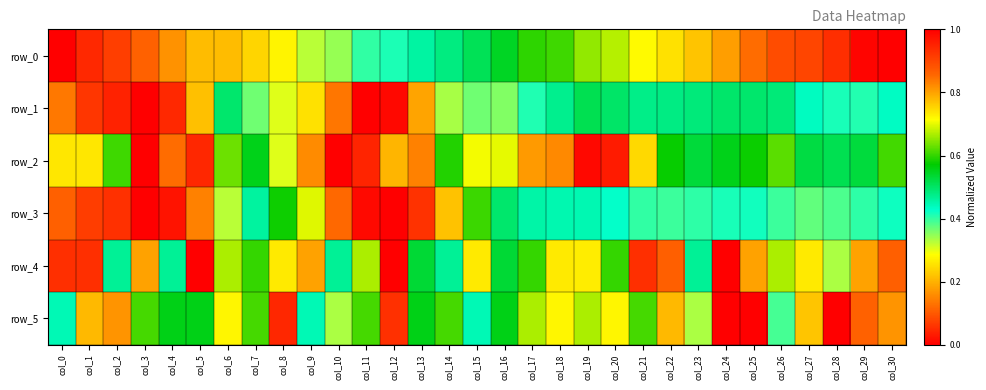

Which category has the highest value across all series?

col_30